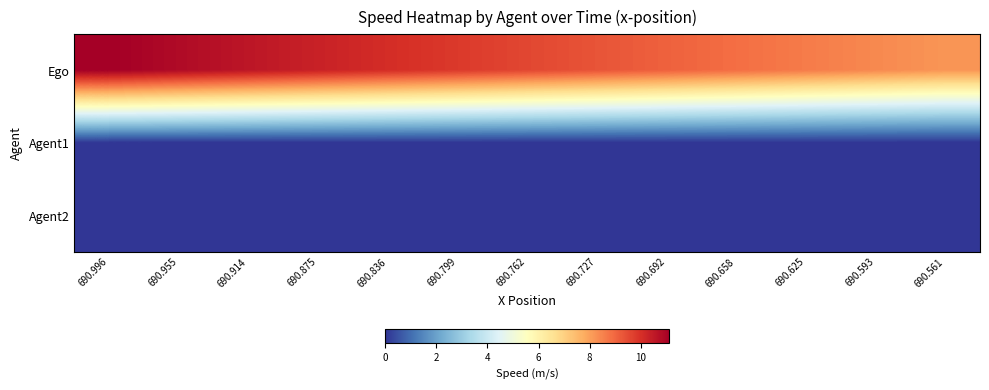

Which has a higher value, 690.996 or 690.955?

690.996